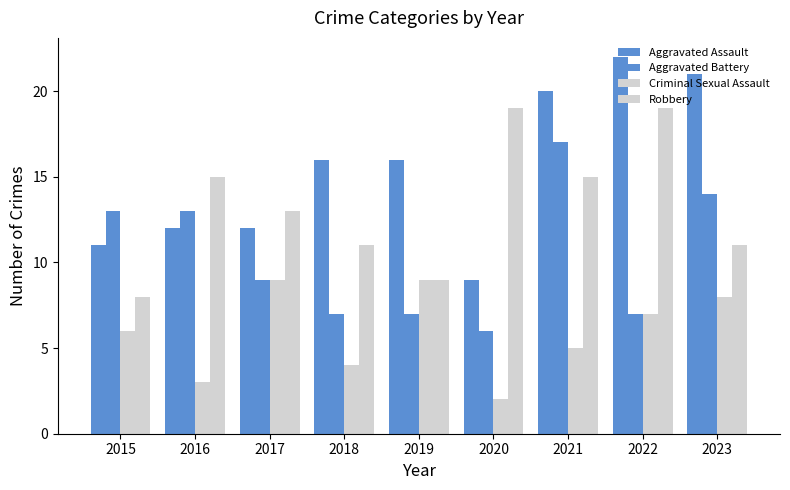

What is the total value across all series at 2015?

38